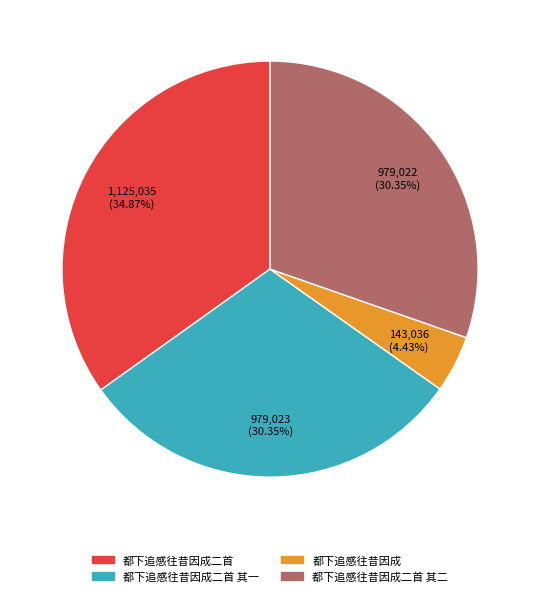

How many segments does this pie chart have?

4